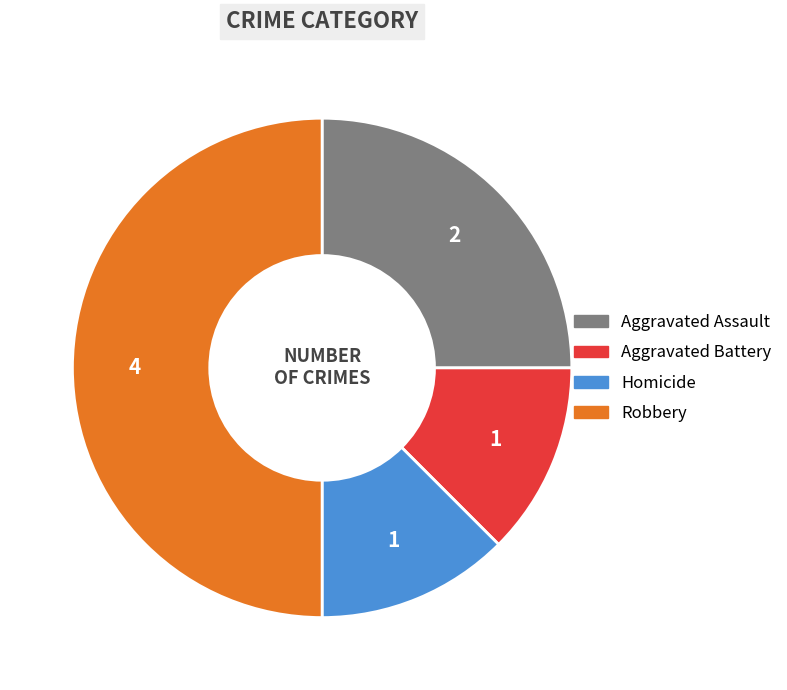

What is the largest slice in the pie chart?

Robbery